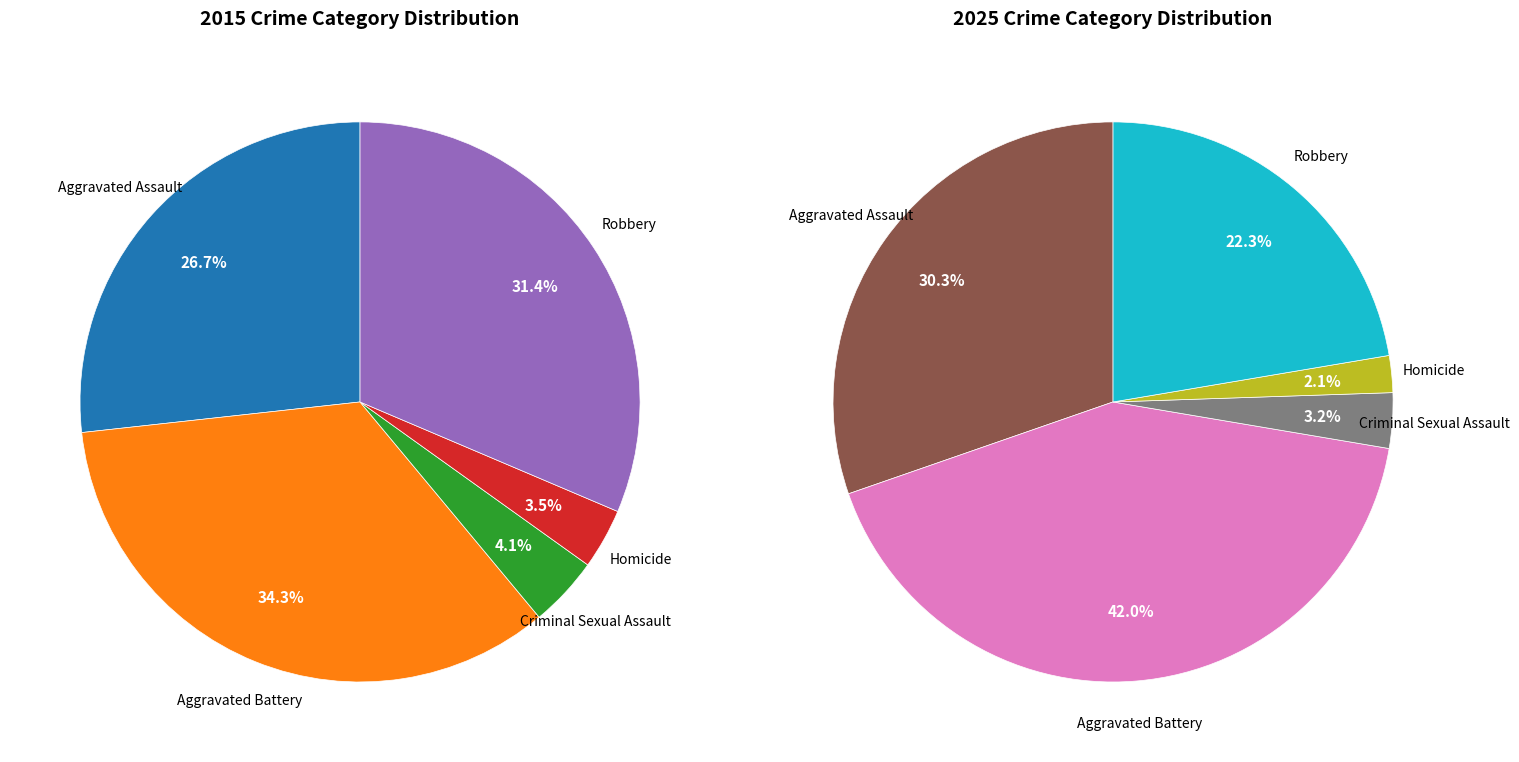

How many segments does this pie chart have?

5